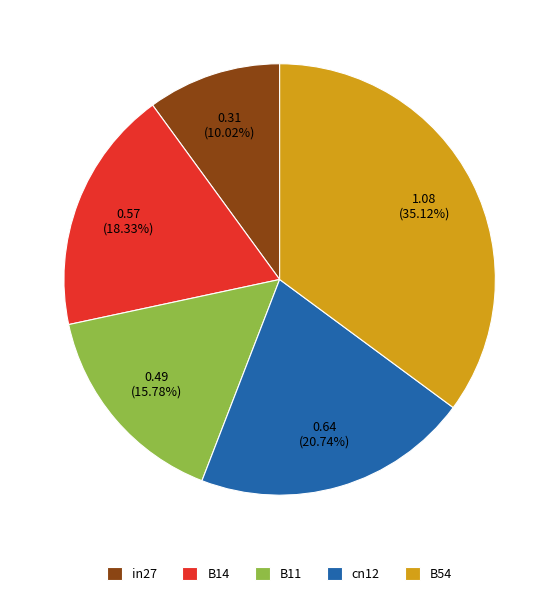

Does in27 account for over 50% of the chart?

No